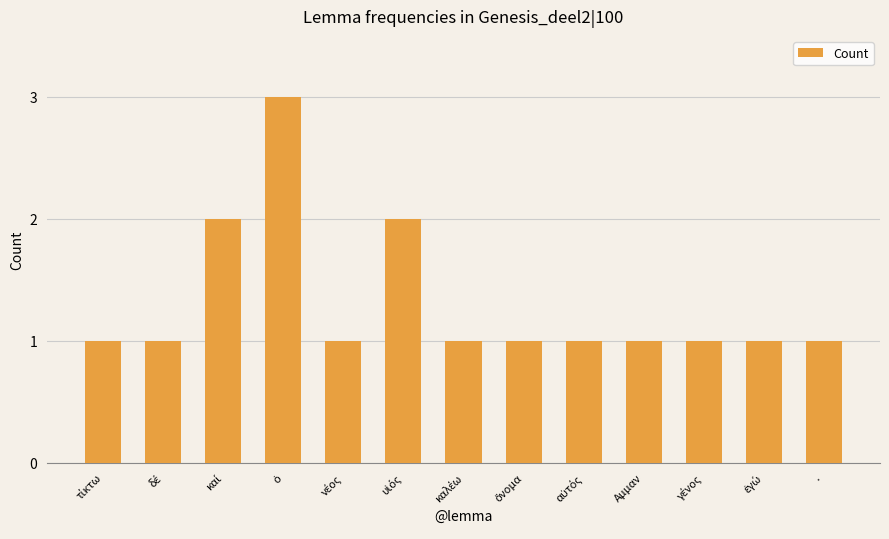

Is it true that the value at Αμμαν is 1?

True